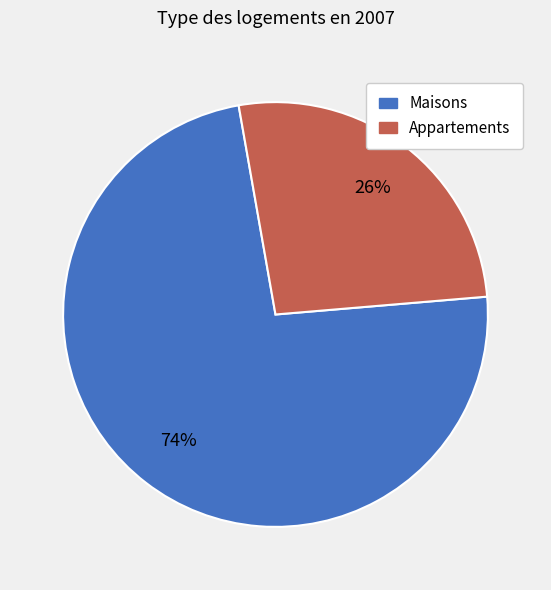

How many segments does this pie chart have?

2